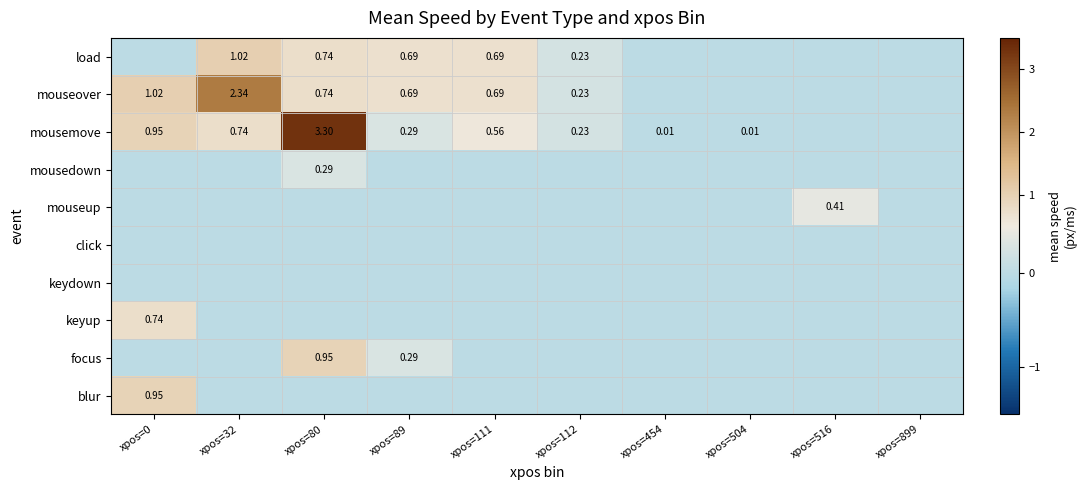

Which category has the highest value across all series?

xpos=80